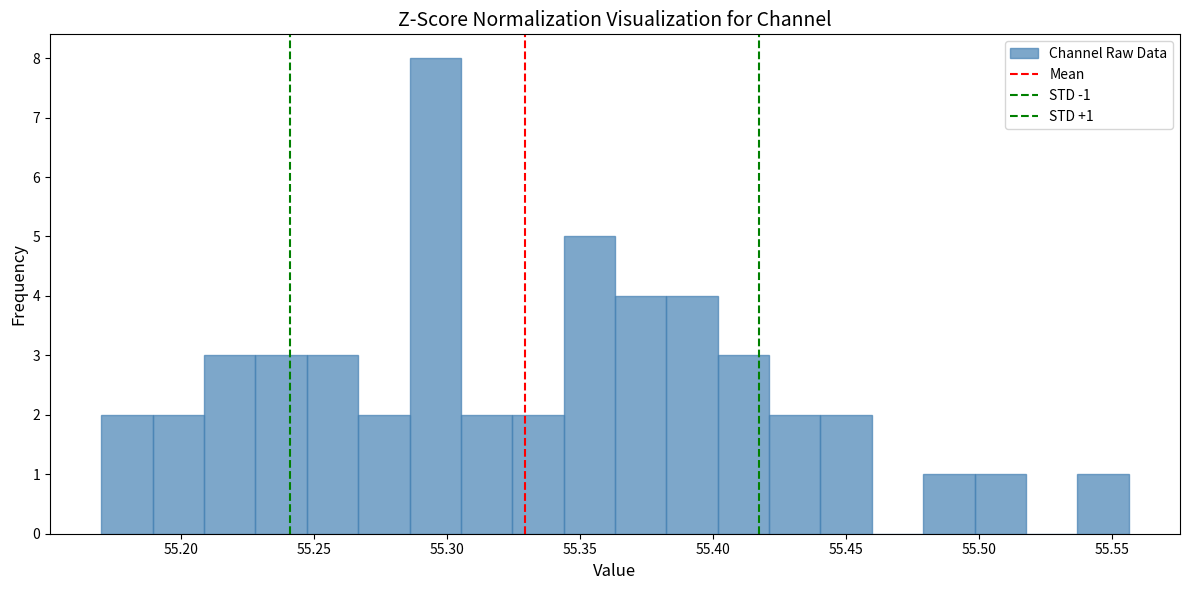

Read against the x-axis, roughly where is the centre of the tallest bar?

55.295